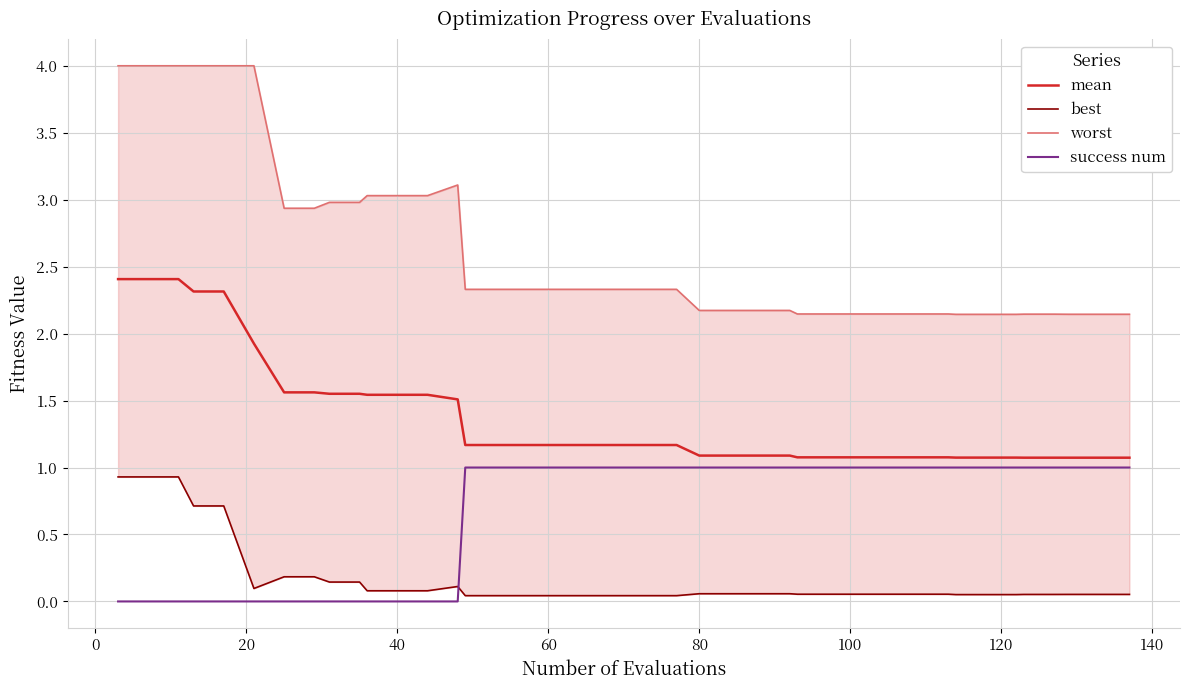

List the series in order of their overall mean, lowest first.

best, success num, mean, worst